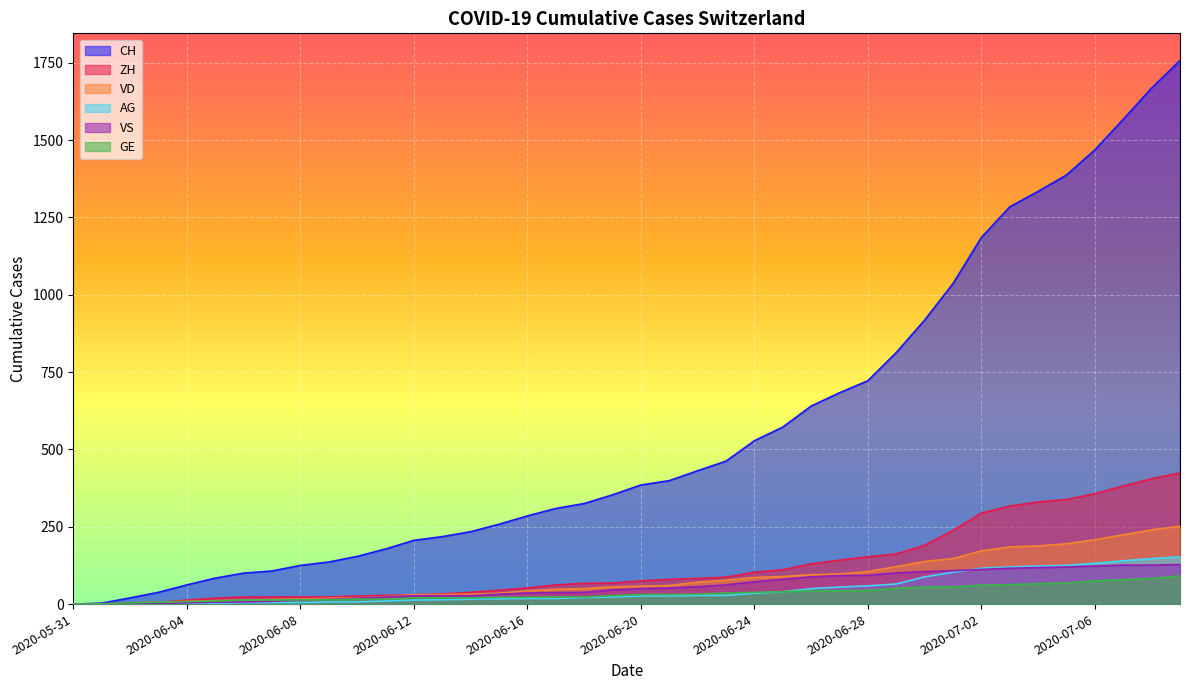

Reading left to right, extract all data points from this chart.

CH: 2020-05-31=0	2020-06-01=3	2020-06-02=20	2020-06-03=38	2020-06-04=62	2020-06-05=84	2020-06-06=100	2020-06-07=107	2020-06-08=125	2020-06-09=136	2020-06-10=154	2020-06-11=178	2020-06-12=206	2020-06-13=218	2020-06-14=234	2020-06-15=258	2020-06-16=285	2020-06-17=309	2020-06-18=325	2020-06-19=353	2020-06-20=385	2020-06-21=399	2020-06-22=431	2020-06-23=462	2020-06-24=528	2020-06-25=572	2020-06-26=640	2020-06-27=683	2020-06-28=722	2020-06-29=813	2020-06-30=918	2020-07-01=1036	2020-07-02=1185	2020-07-03=1284	2020-07-04=1334	2020-07-05=1387	2020-07-06=1468	2020-07-07=1567	2020-07-08=1668	2020-07-09=1757
ZH: 2020-05-31=0	2020-06-01=0	2020-06-02=2	2020-06-03=5	2020-06-04=13	2020-06-05=19	2020-06-06=23	2020-06-07=23	2020-06-08=23	2020-06-09=23	2020-06-10=26	2020-06-11=28	2020-06-12=30	2020-06-13=33	2020-06-14=38	2020-06-15=45	2020-06-16=52	2020-06-17=62	2020-06-18=67	2020-06-19=68	2020-06-20=75	2020-06-21=80	2020-06-22=83	2020-06-23=87	2020-06-24=103	2020-06-25=111	2020-06-26=130	2020-06-27=142	2020-06-28=153	2020-06-29=162	2020-06-30=190	2020-07-01=238	2020-07-02=294	2020-07-03=317	2020-07-04=330	2020-07-05=338	2020-07-06=357	2020-07-07=382	2020-07-08=405	2020-07-09=424
VD: 2020-05-31=0	2020-06-01=0	2020-06-02=4	2020-06-03=6	2020-06-04=9	2020-06-05=11	2020-06-06=13	2020-06-07=15	2020-06-08=16	2020-06-09=19	2020-06-10=20	2020-06-11=24	2020-06-12=31	2020-06-13=31	2020-06-14=32	2020-06-15=35	2020-06-16=43	2020-06-17=48	2020-06-18=50	2020-06-19=56	2020-06-20=58	2020-06-21=60	2020-06-22=71	2020-06-23=77	2020-06-24=86	2020-06-25=89	2020-06-26=95	2020-06-27=97	2020-06-28=105	2020-06-29=121	2020-06-30=138	2020-07-01=147	2020-07-02=172	2020-07-03=185	2020-07-04=188	2020-07-05=195	2020-07-06=208	2020-07-07=224	2020-07-08=240	2020-07-09=252
GE: 2020-05-31=0	2020-06-01=1	2020-06-02=4	2020-06-03=6	2020-06-04=8	2020-06-05=10	2020-06-06=13	2020-06-07=13	2020-06-08=14	2020-06-09=14	2020-06-10=16	2020-06-11=16	2020-06-12=20	2020-06-13=20	2020-06-14=20	2020-06-15=22	2020-06-16=22	2020-06-17=23	2020-06-18=23	2020-06-19=27	2020-06-20=31	2020-06-21=31	2020-06-22=32	2020-06-23=36	2020-06-24=38	2020-06-25=40	2020-06-26=43	2020-06-27=43	2020-06-28=44	2020-06-29=51	2020-06-30=55	2020-07-01=56	2020-07-02=61	2020-07-03=63	2020-07-04=66	2020-07-05=68	2020-07-06=75	2020-07-07=79	2020-07-08=83	2020-07-09=91
VS: 2020-05-31=0	2020-06-01=1	2020-06-02=2	2020-06-03=2	2020-06-04=4	2020-06-05=6	2020-06-06=7	2020-06-07=9	2020-06-08=14	2020-06-09=15	2020-06-10=19	2020-06-11=23	2020-06-12=27	2020-06-13=27	2020-06-14=27	2020-06-15=32	2020-06-16=36	2020-06-17=37	2020-06-18=38	2020-06-19=46	2020-06-20=50	2020-06-21=52	2020-06-22=56	2020-06-23=62	2020-06-24=72	2020-06-25=80	2020-06-26=88	2020-06-27=92	2020-06-28=93	2020-06-29=101	2020-06-30=105	2020-07-01=108	2020-07-02=112	2020-07-03=116	2020-07-04=118	2020-07-05=120	2020-07-06=123	2020-07-07=126	2020-07-08=126	2020-07-09=128
AG: 2020-05-31=0	2020-06-01=0	2020-06-02=0	2020-06-03=1	2020-06-04=3	2020-06-05=3	2020-06-06=5	2020-06-07=5	2020-06-08=5	2020-06-09=7	2020-06-10=7	2020-06-11=10	2020-06-12=13	2020-06-13=14	2020-06-14=16	2020-06-15=17	2020-06-16=18	2020-06-17=18	2020-06-18=21	2020-06-19=23	2020-06-20=26	2020-06-21=26	2020-06-22=28	2020-06-23=28	2020-06-24=35	2020-06-25=40	2020-06-26=50	2020-06-27=55	2020-06-28=59	2020-06-29=65	2020-06-30=88	2020-07-01=103	2020-07-02=116	2020-07-03=120	2020-07-04=123	2020-07-05=125	2020-07-06=132	2020-07-07=140	2020-07-08=147	2020-07-09=153